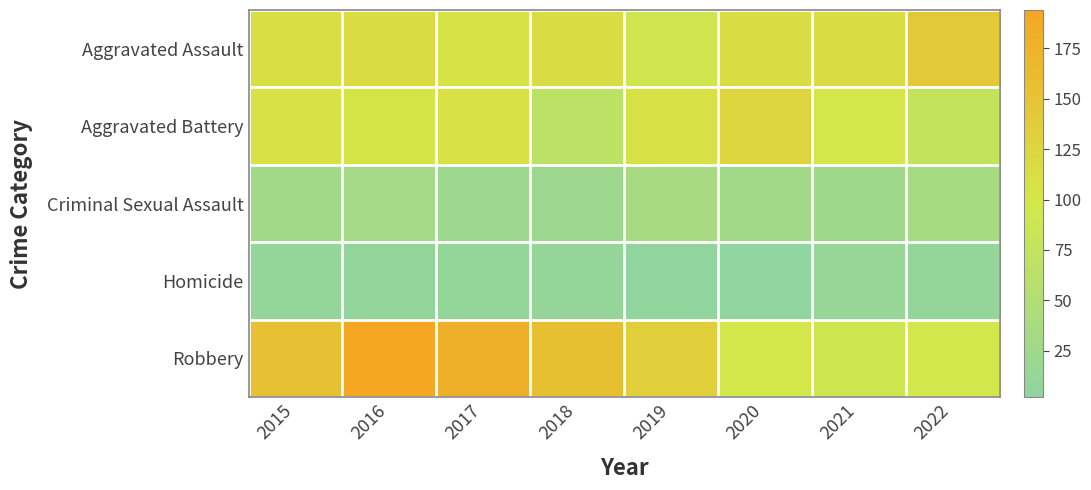

Reading left to right, what are all the values shown in this chart?

Aggravated Assault: 2015=110	2016=118	2017=105	2018=115	2019=92	2020=113	2021=115	2022=142
Aggravated Battery: 2015=108	2016=102	2017=108	2018=67	2019=108	2020=126	2021=100	2022=76
Criminal Sexual Assault: 2015=28	2016=30	2017=21	2018=21	2019=35	2020=27	2021=25	2022=34
Homicide: 2015=9	2016=7	2017=8	2018=10	2019=5	2020=2	2021=13	2022=9
Robbery: 2015=154	2016=194	2017=178	2018=155	2019=135	2020=97	2021=91	2022=96